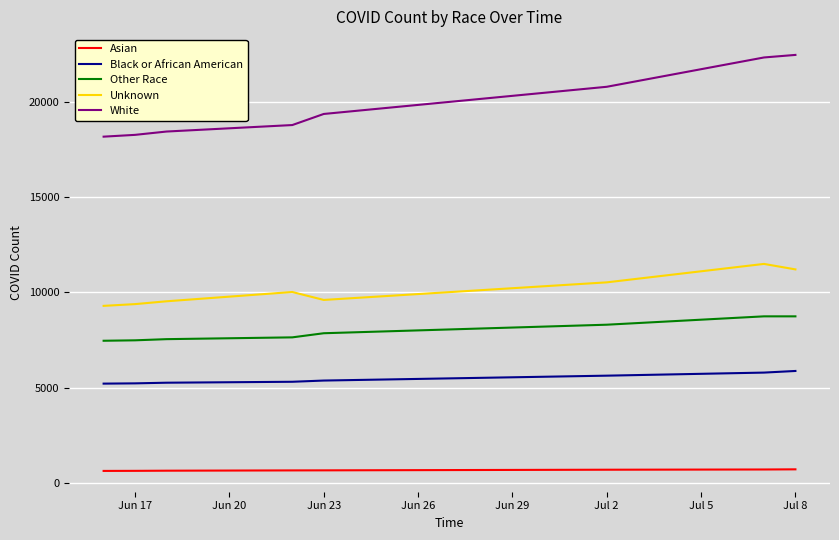

Which series has the largest range (max minus min)?

White